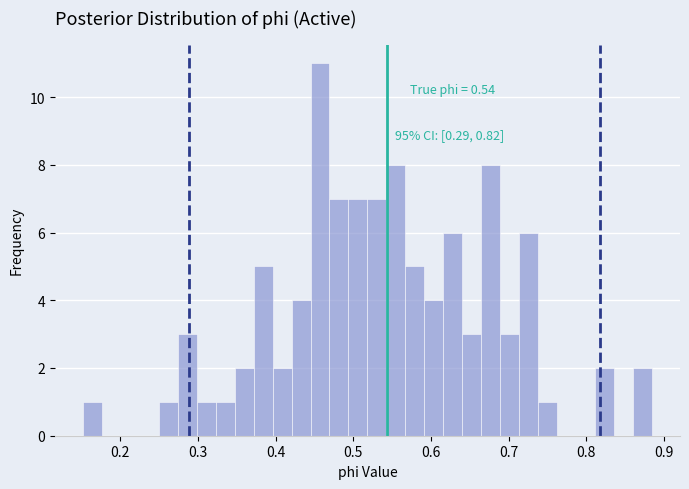

Around what value on the x-axis is the tallest bar? Give the approximate position of its centre, as read against the axis.

0.46